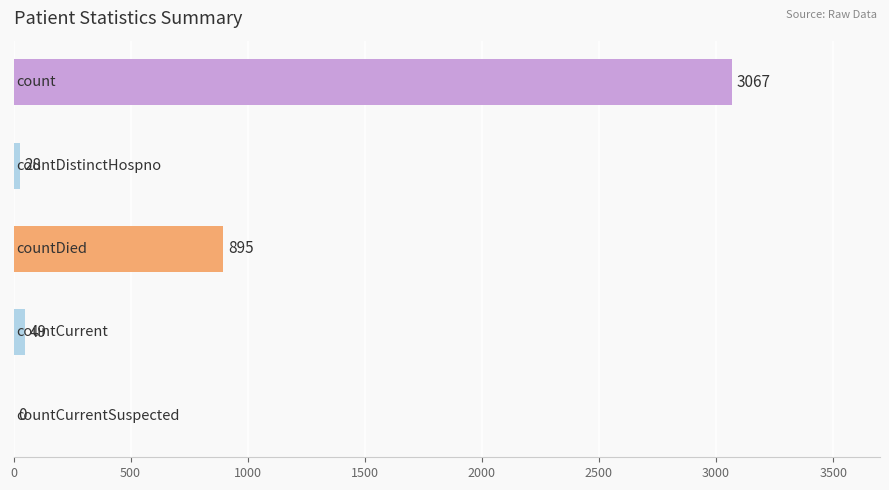

What is the sum of all values?

4039